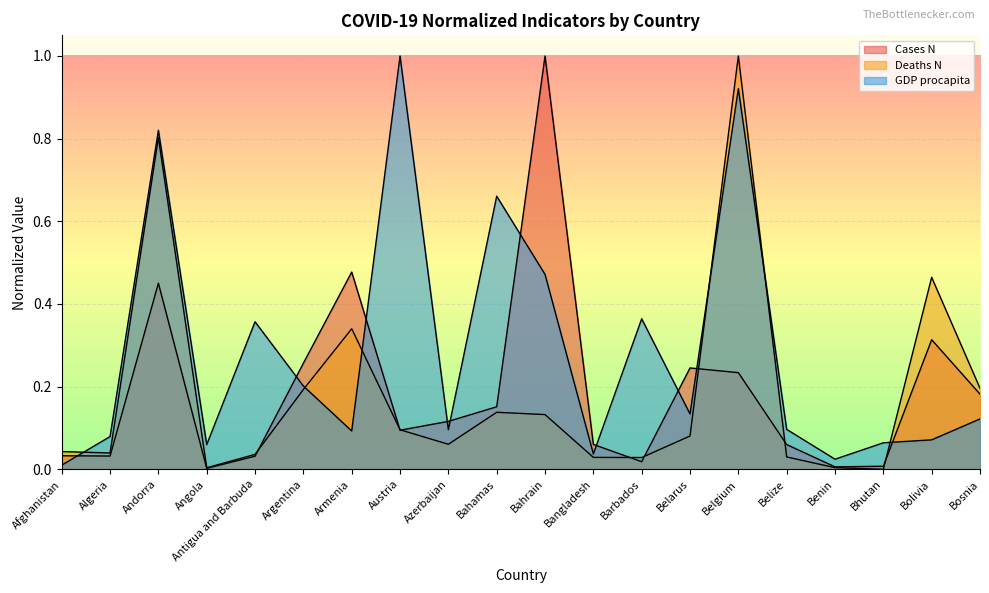

List the series in order of their peak value, lowest first.

Cases N, Deaths N, GDP procapita